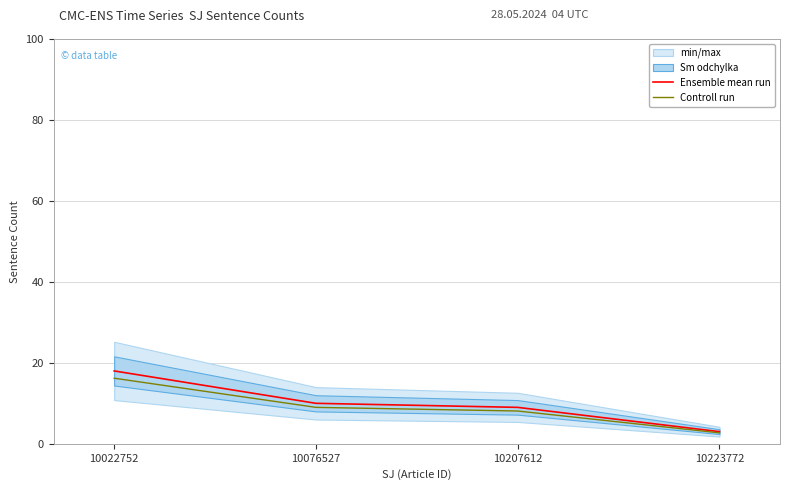

What is the difference between the Ensemble mean run values at 10207612 and 10022752?

9.0